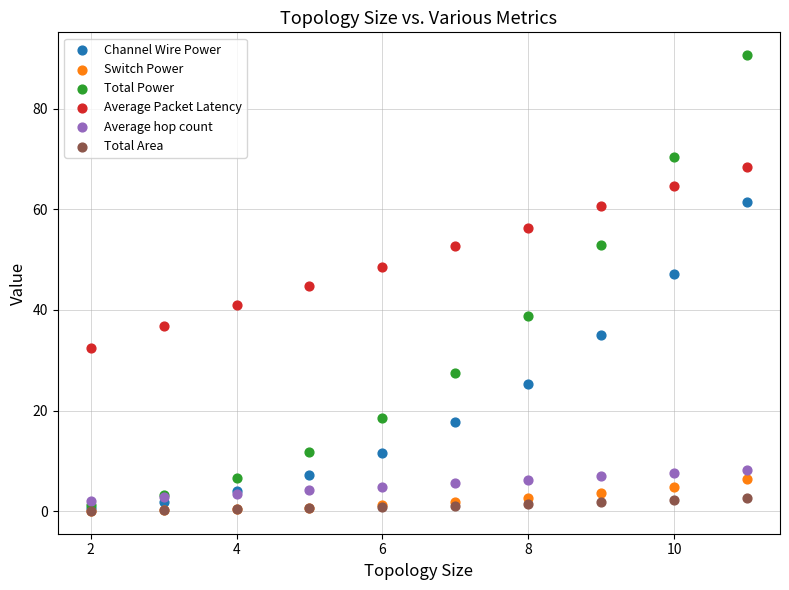

Which series reaches the maximum Y coordinate?

Total Power